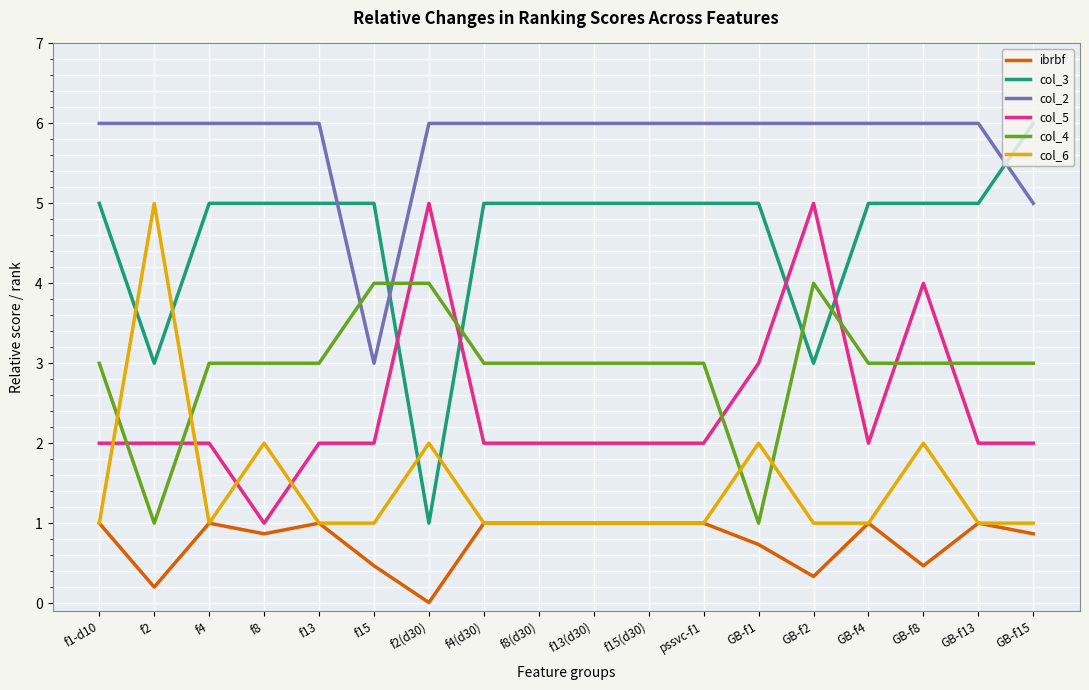

True or false: col_3 and ibrbf intersect in this chart.

False